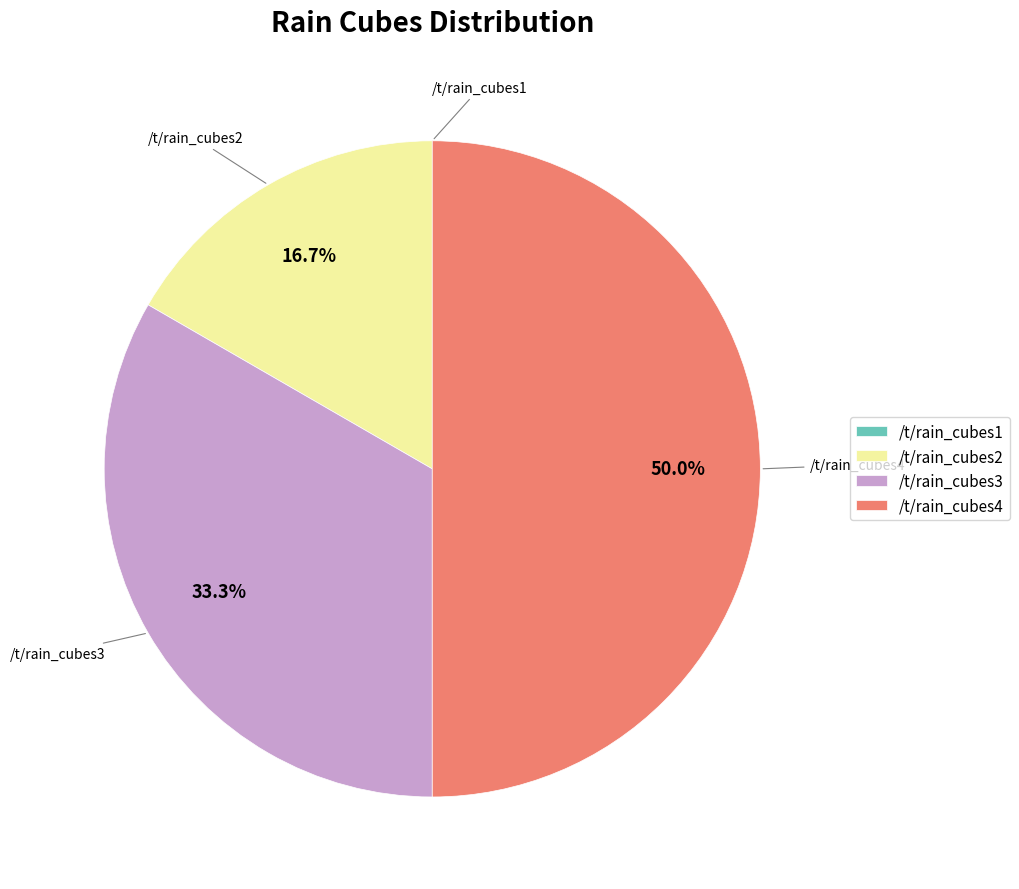

True or false: /t/rain_cubes2 accounts for 17% of the total.

True